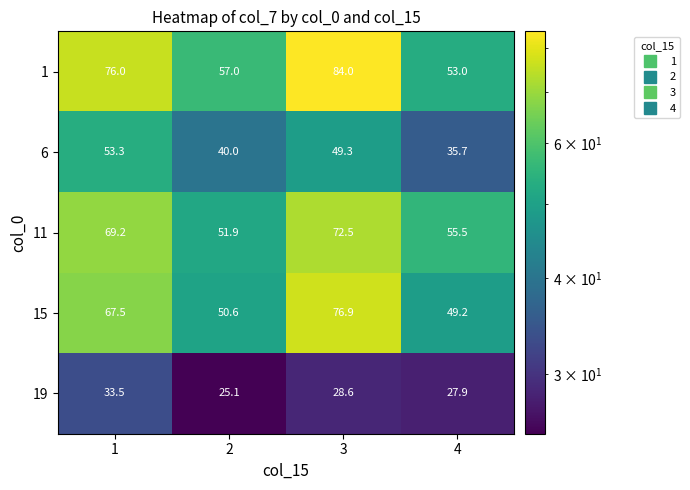

How many 1 values are between 57 and 84?

3